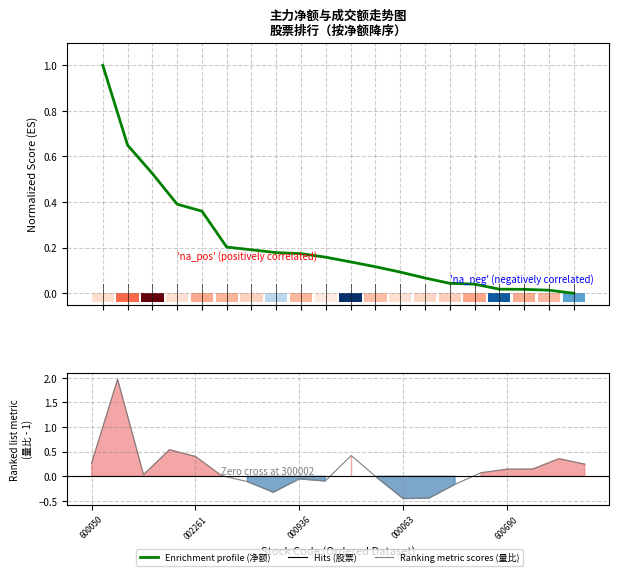

What is the sum of all Enrichment profile (净额) values?

4.4